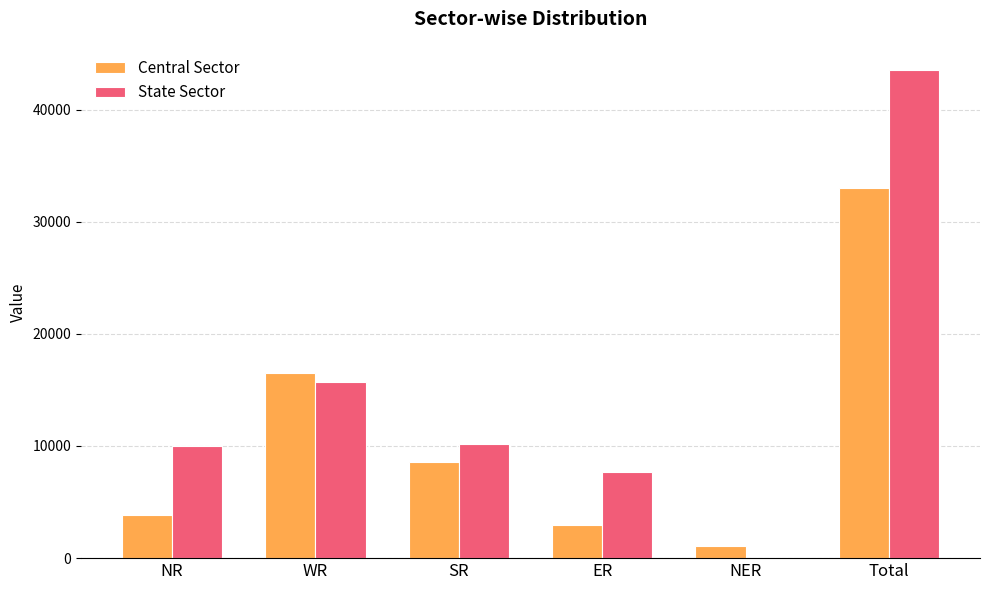

Between WR and SR, which series saw the biggest shift?

Central Sector